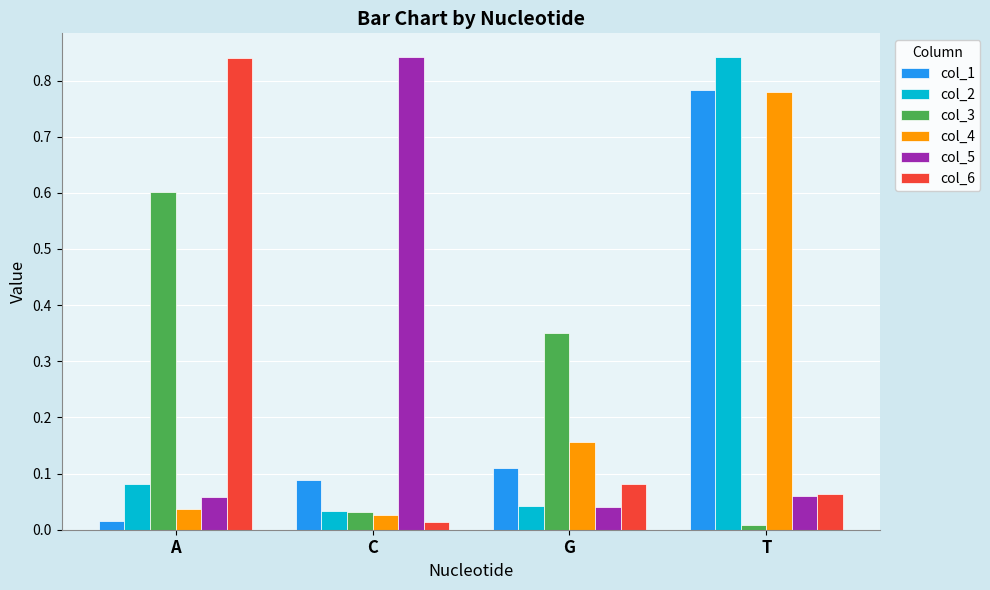

Rank the categories by col_3 value from highest to lowest.

A, G, C, T